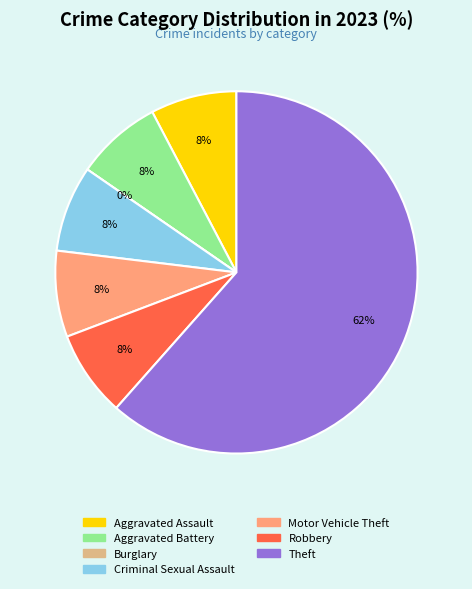

Which has a higher value, Robbery or Aggravated Assault?

Robbery